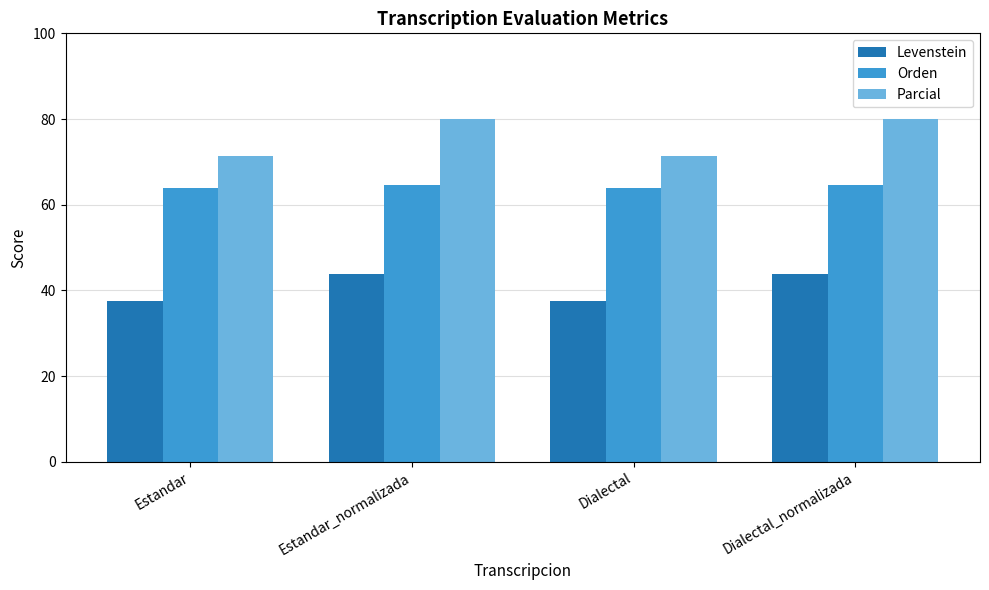

What is the minimum value for Orden?

64.0